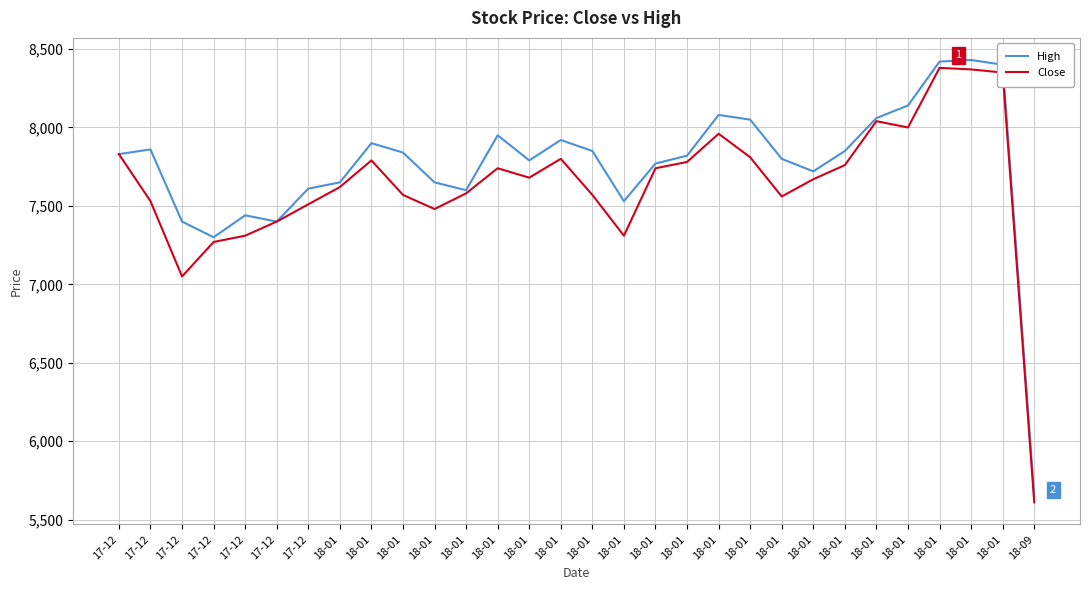

Does the chart have visible grid lines?

Yes